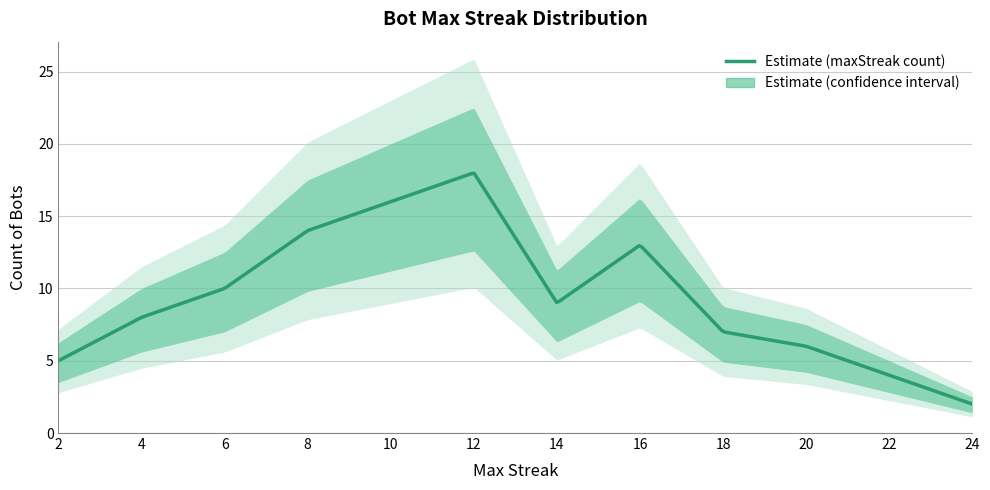

Does the chart have visible grid lines?

Yes